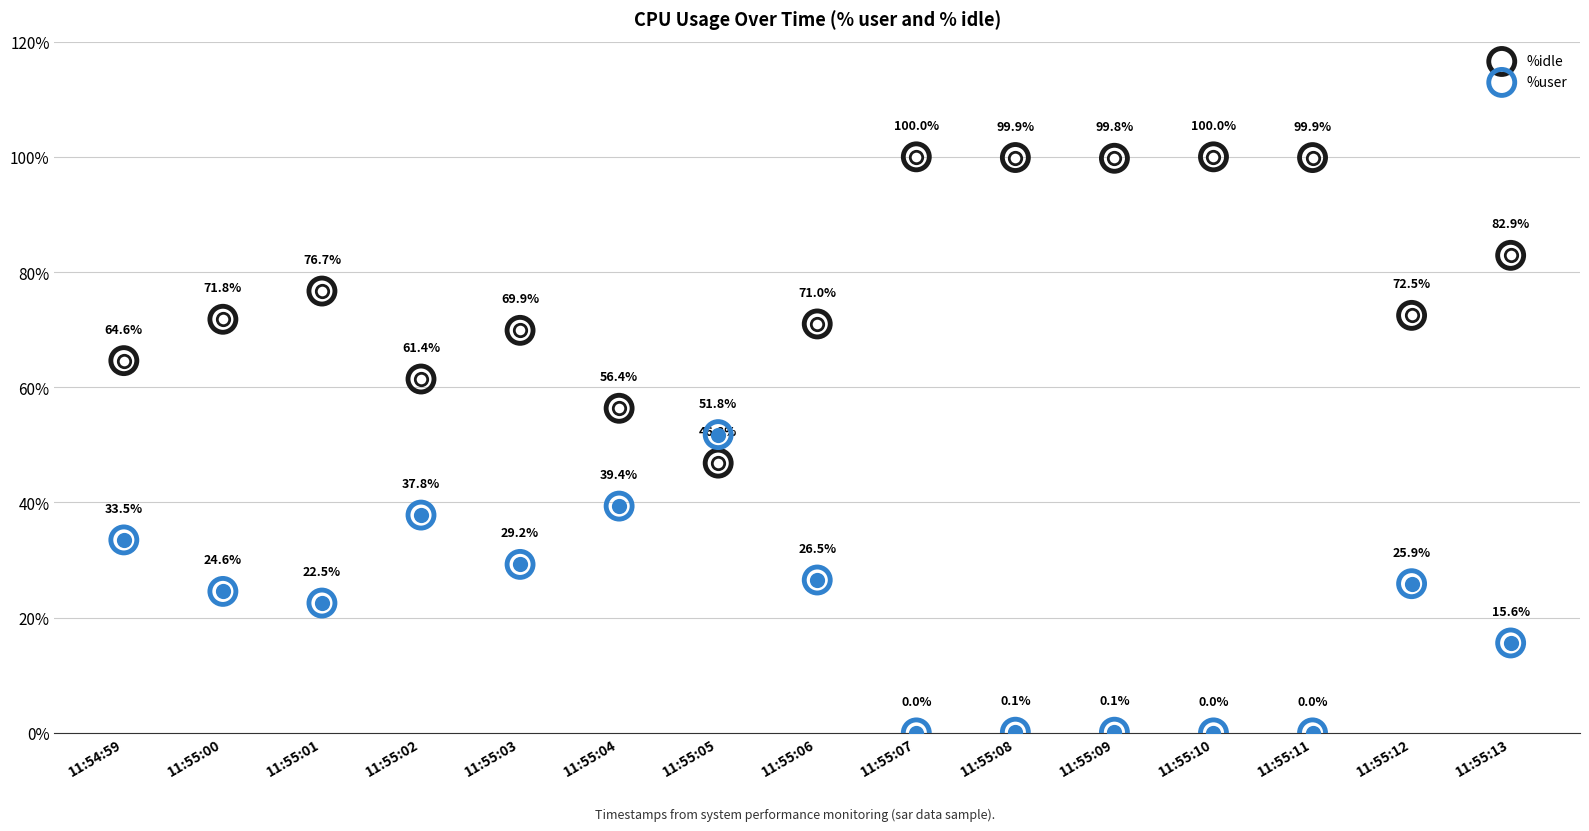

Which series contains the lowest Y value?

%user